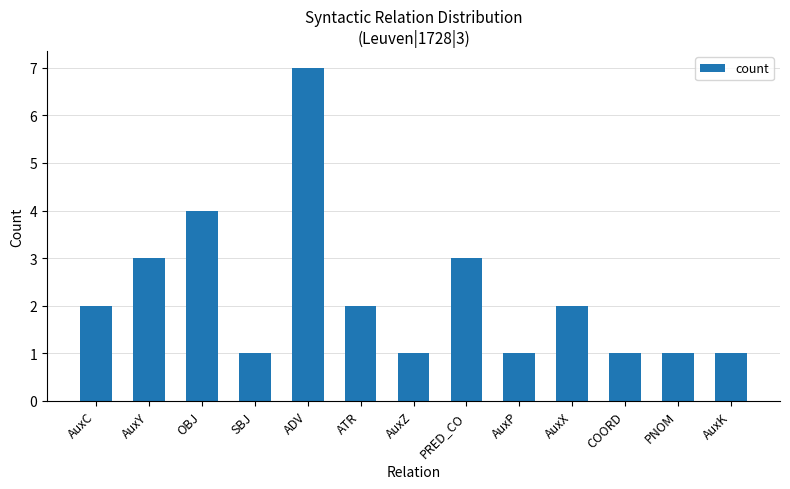

What is the value of the 10th bar from the left?

2